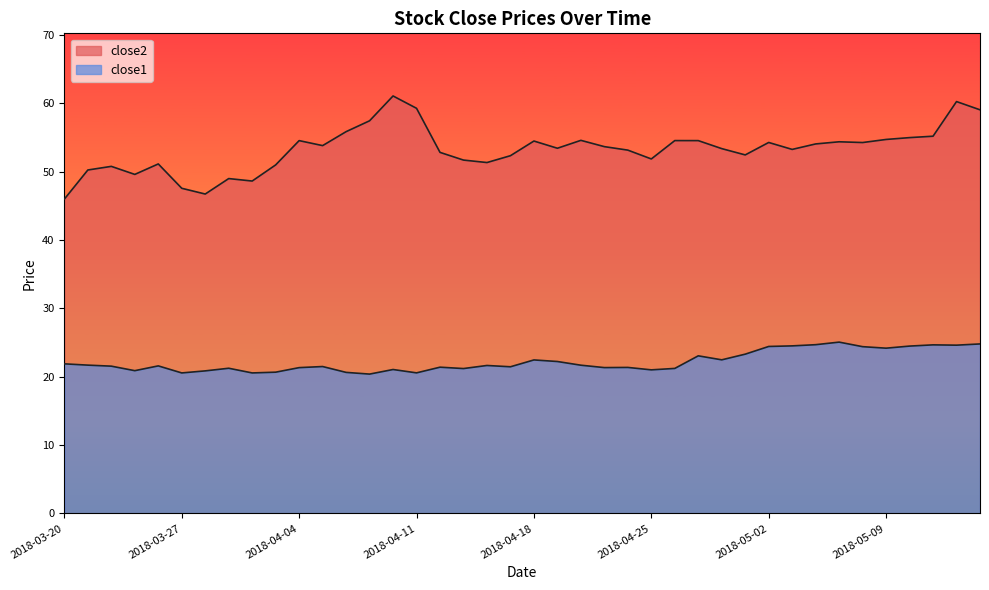

Reading left to right, list all the values displayed in this chart.

close2: 46.0	50.2	50.8	49.6	51.1	47.6	46.7	49.0	48.6	51.0	54.5	53.8	55.8	57.4	61.1	59.2	52.8	51.7	51.3	52.3	54.5	53.4	54.6	53.6	53.1	51.8	54.5	54.5	53.4	52.4	54.3	53.2	54.0	54.4	54.2	54.7	55.0	55.2	60.2	59.0
close1: 21.9	21.7	21.5	20.9	21.6	20.6	20.9	21.2	20.6	20.7	21.3	21.5	20.6	20.4	21.1	20.6	21.4	21.2	21.6	21.5	22.5	22.2	21.7	21.3	21.4	21.0	21.2	23.1	22.5	23.3	24.4	24.5	24.7	25.1	24.4	24.2	24.5	24.7	24.6	24.8